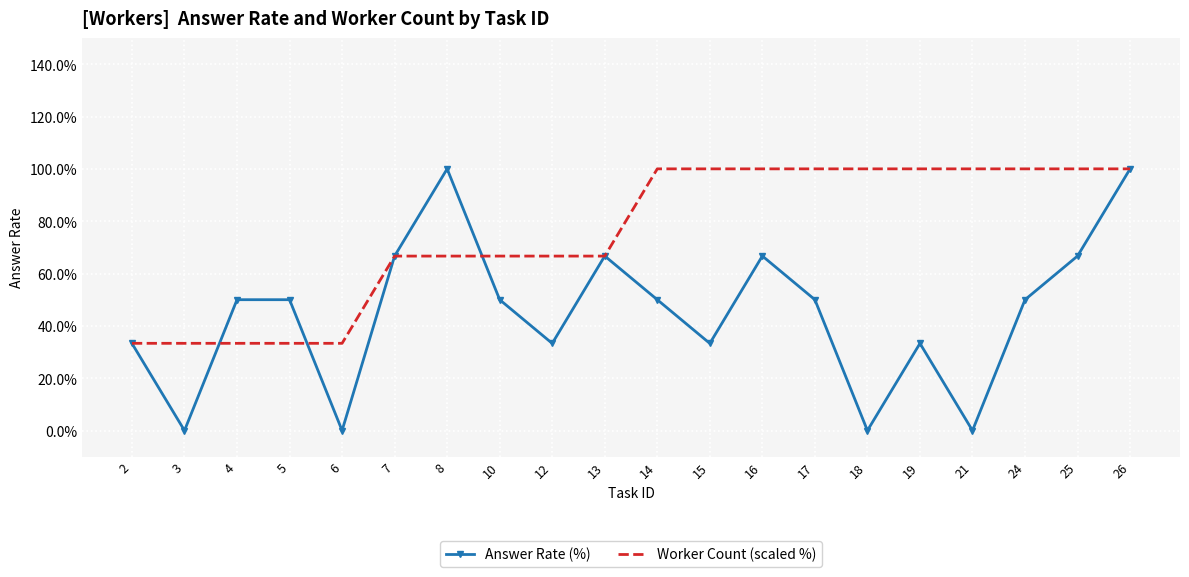

The Answer Rate (%) series shows 66.7 at 7. True or false?

True